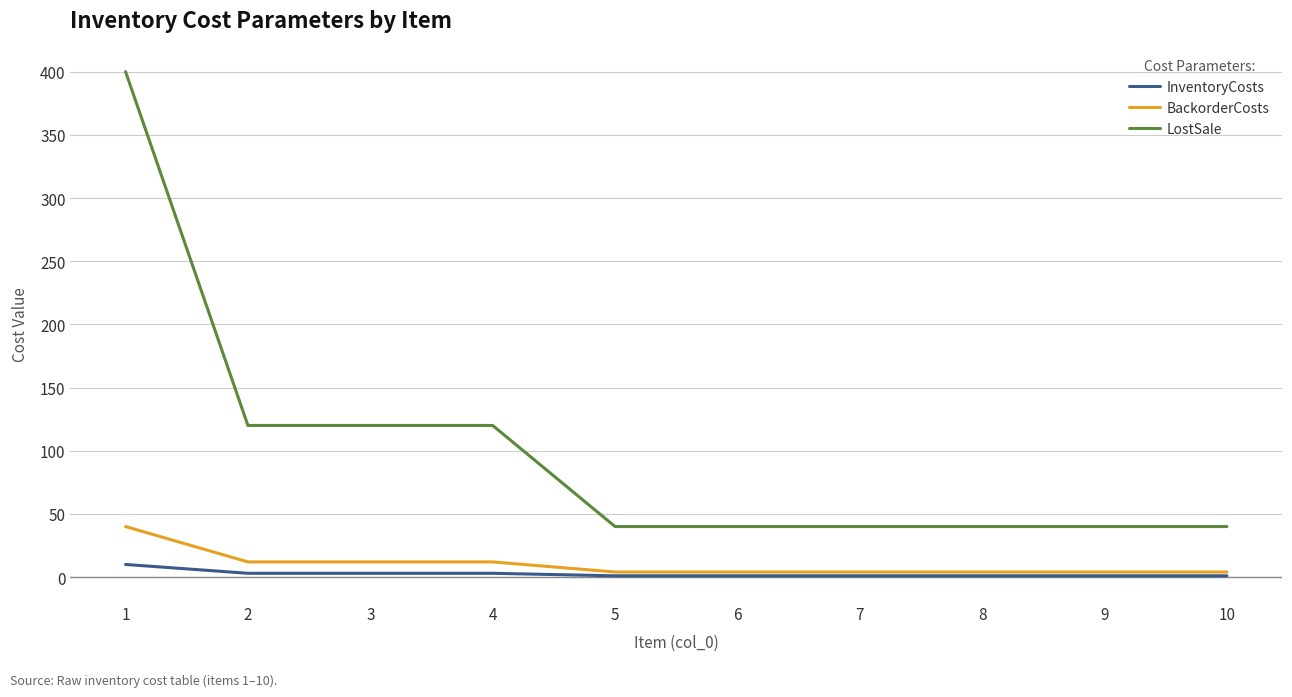

Reading right to left, transcribe all the data shown in this chart.

InventoryCosts: 1	1	1	1	1	1	3	3	3	10
BackorderCosts: 4	4	4	4	4	4	12	12	12	40
LostSale: 40	40	40	40	40	40	120	120	120	400